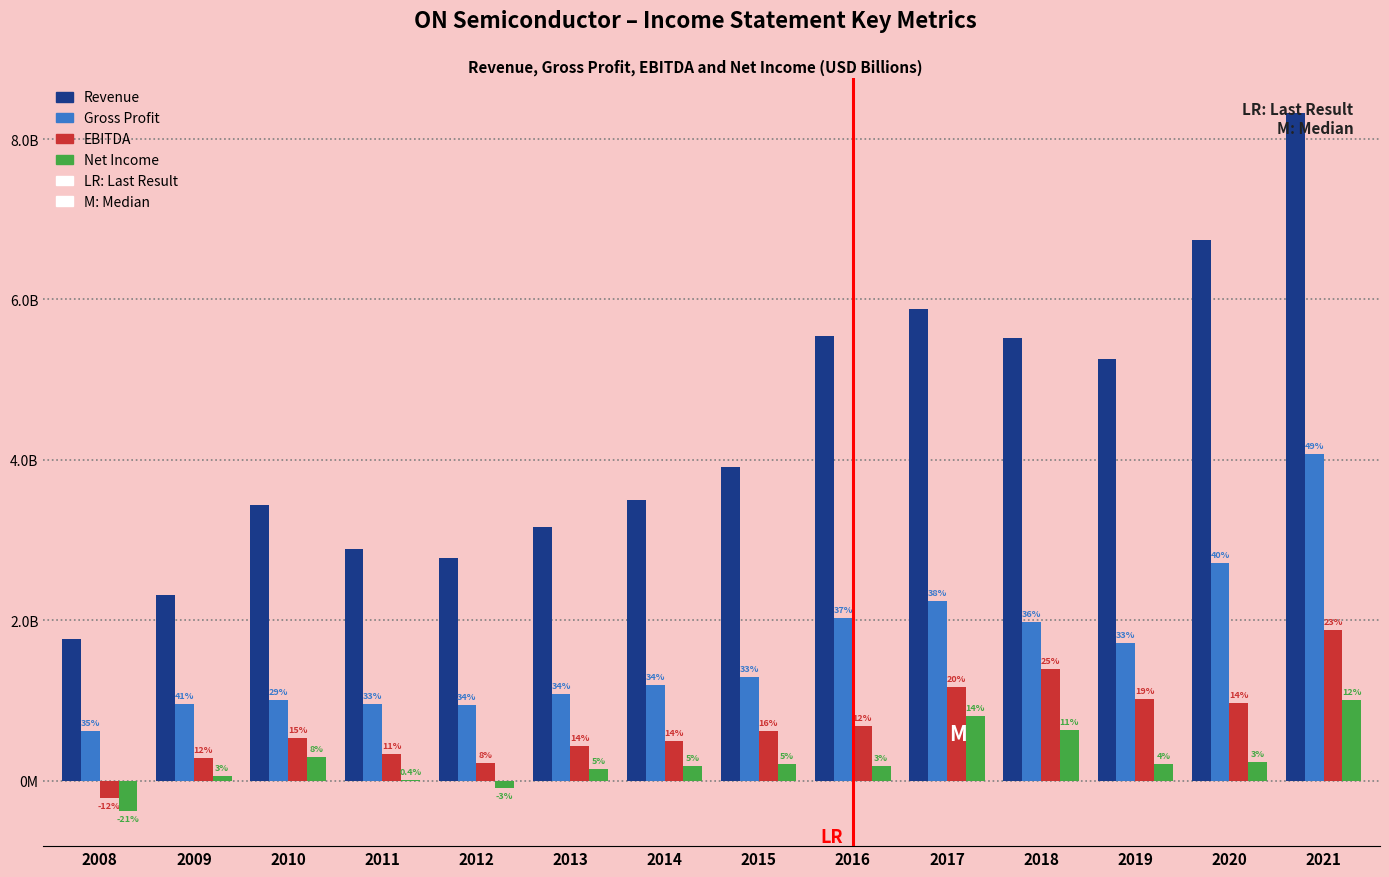

Does the chart contain stacked bars?

No